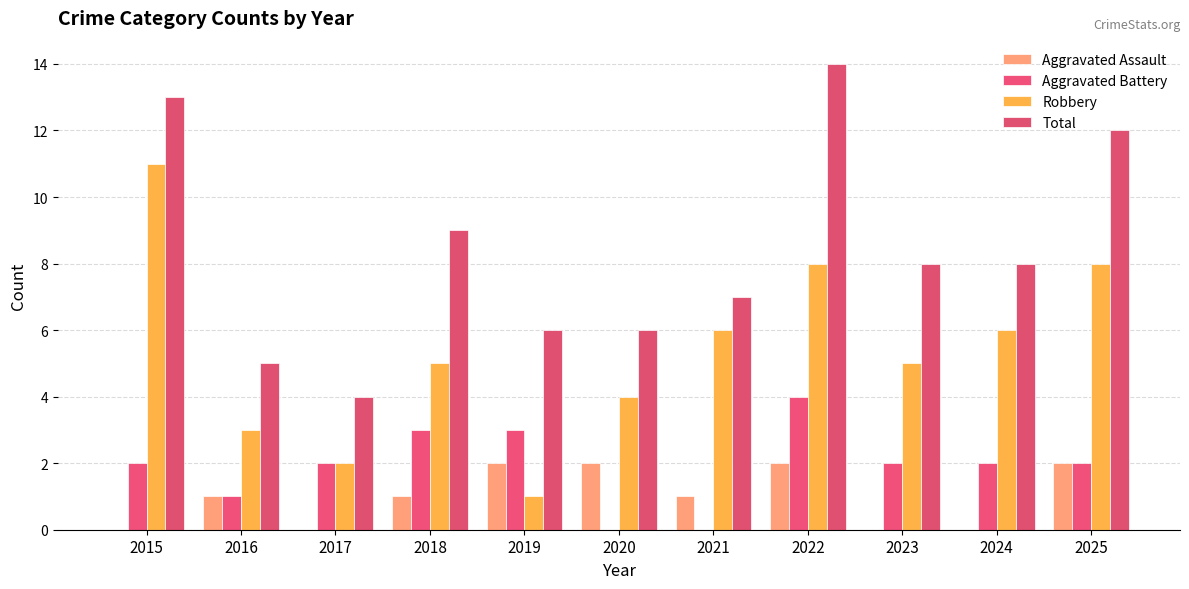

How many groups of bars are there?

11